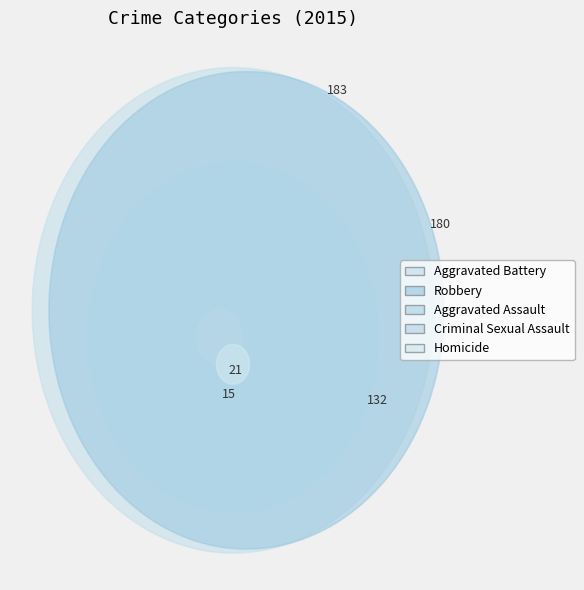

Is Homicide the majority of the pie?

No